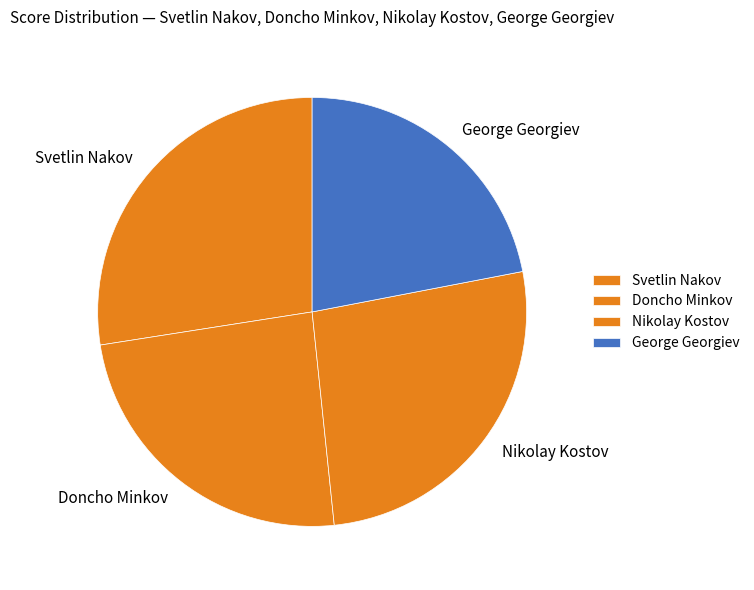

Is the sum of George Georgiev and Svetlin Nakov greater than half?

No